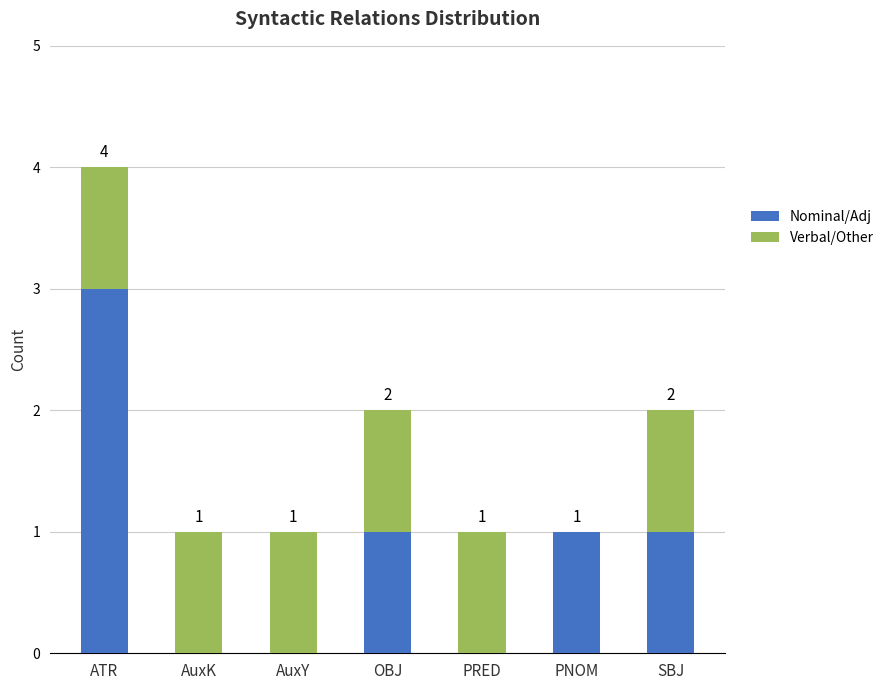

Is it true that Nominal/Adj equals 4 at ATR?

False